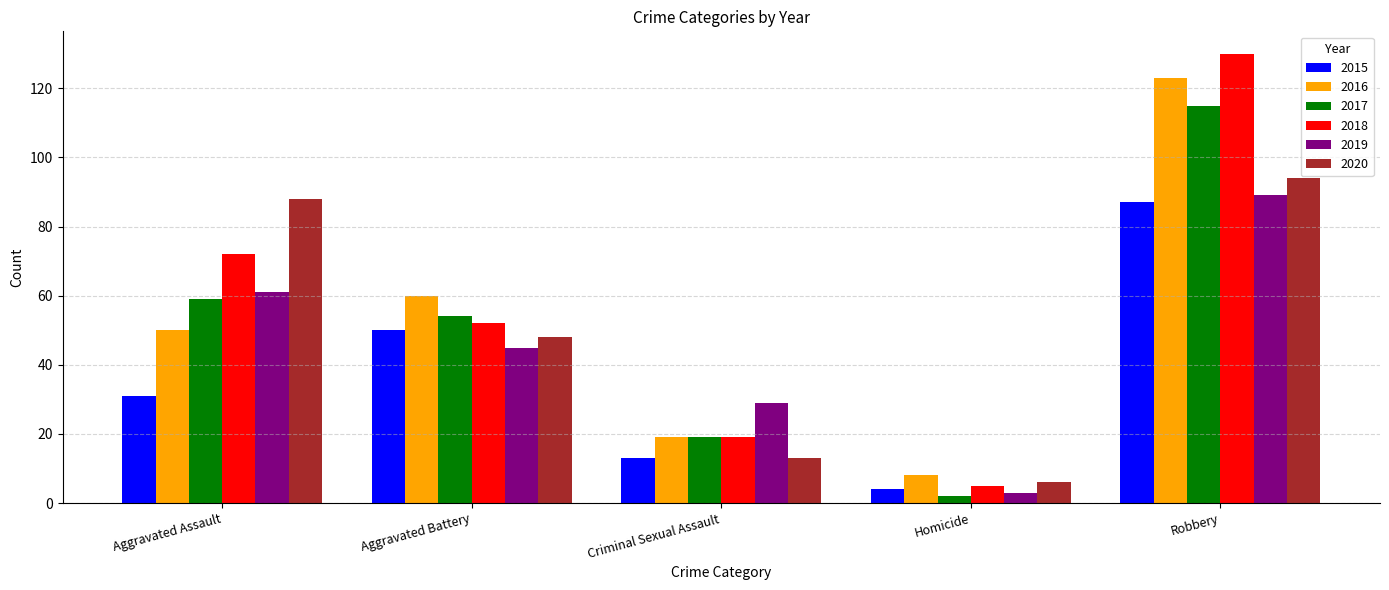

What is the spread (max minus min) of values at Aggravated Assault?

57